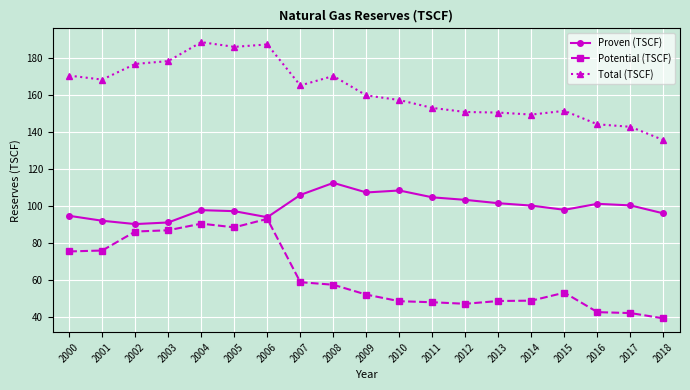

True or false: Proven (TSCF) and Total (TSCF) cross at least once.

False